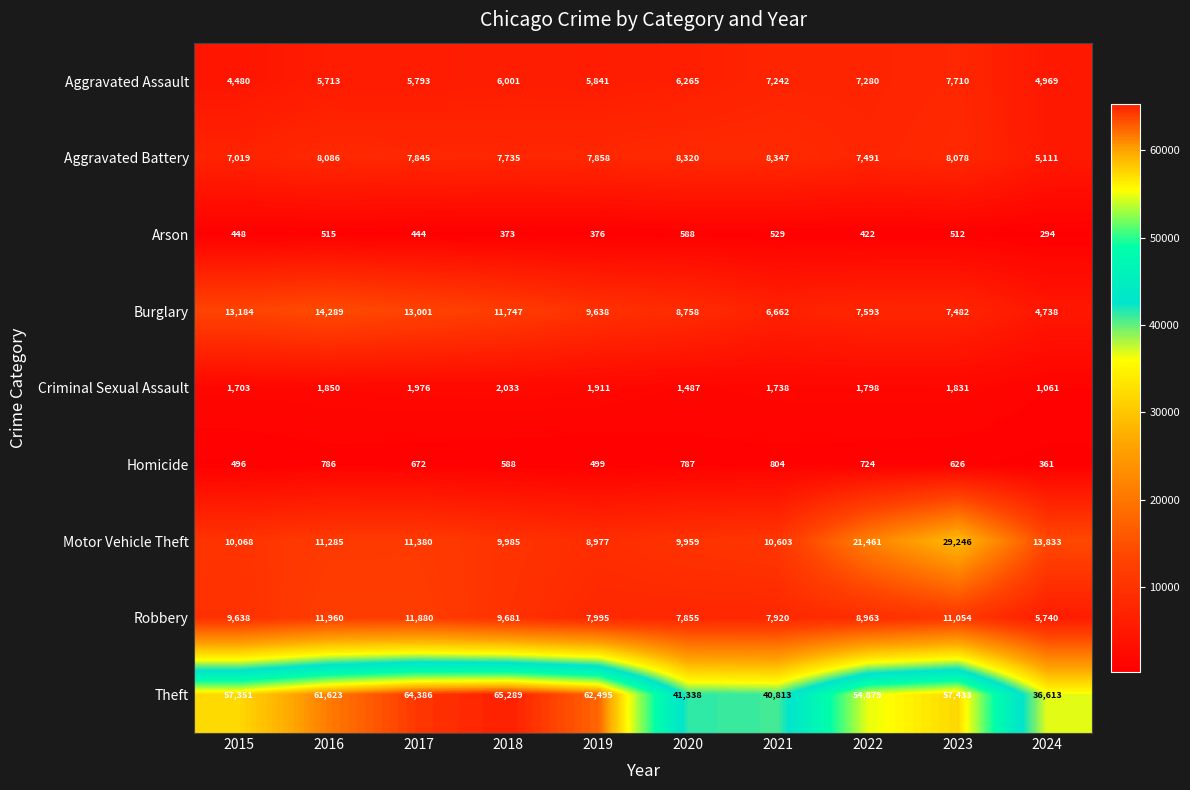

Which label corresponds to the largest value in the chart?

2018